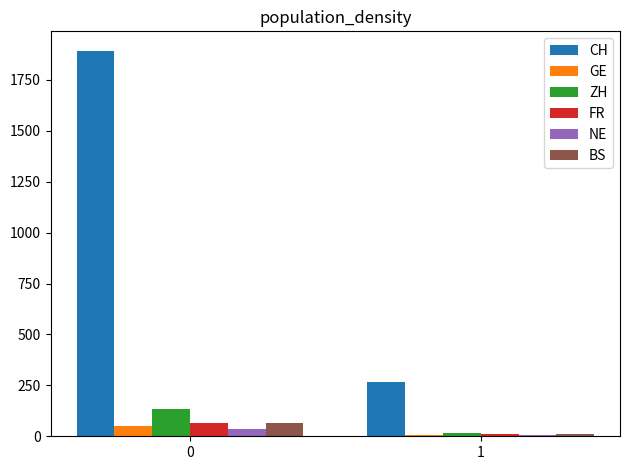

The value of FR at 0 is 67. True or false?

True